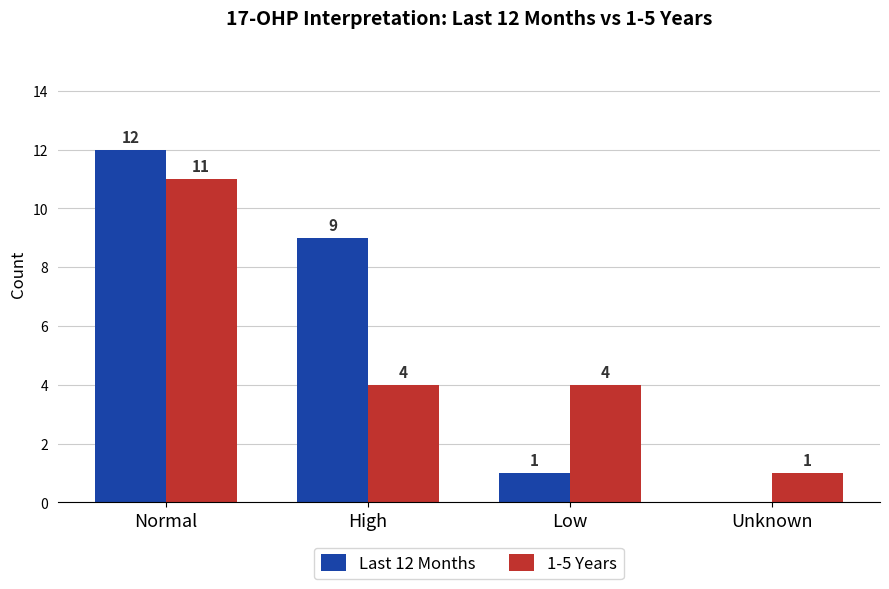

What are all the series names shown in the legend?

Last 12 Months, 1-5 Years